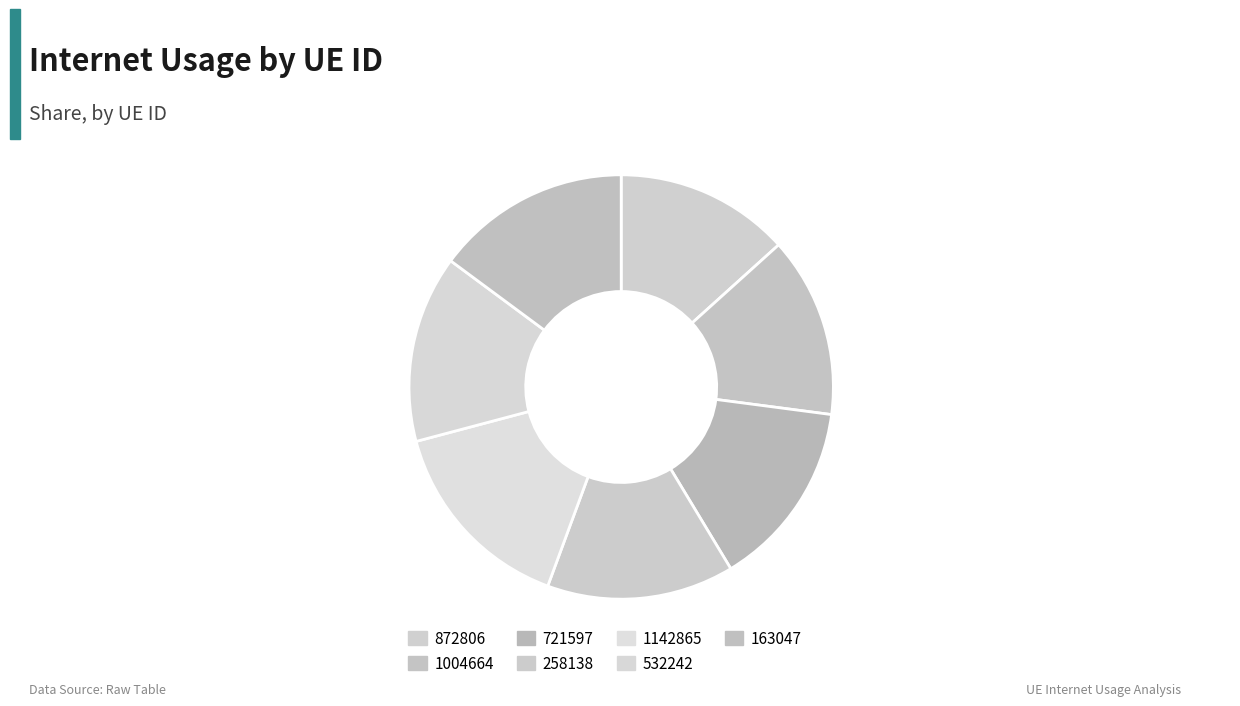

Does any single category account for the majority?

No